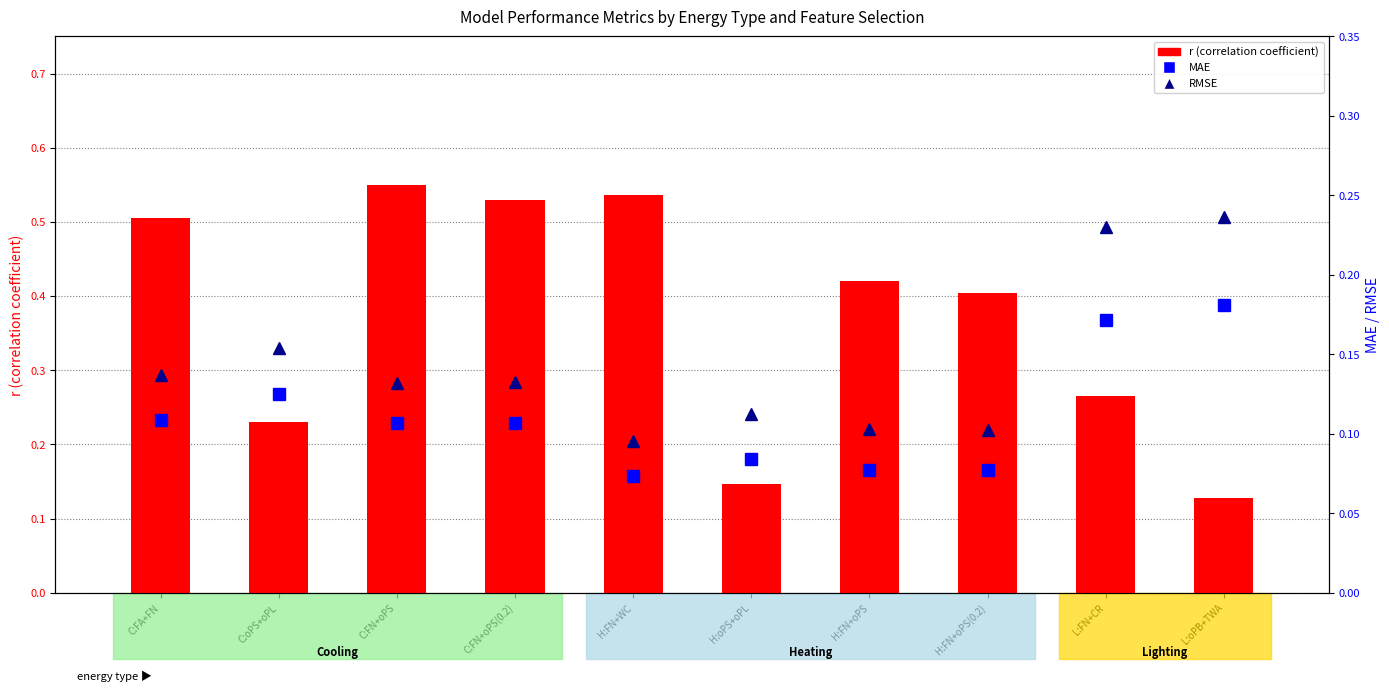

List the series in order of their peak value, highest first.

r (correlation coefficient), RMSE, MAE